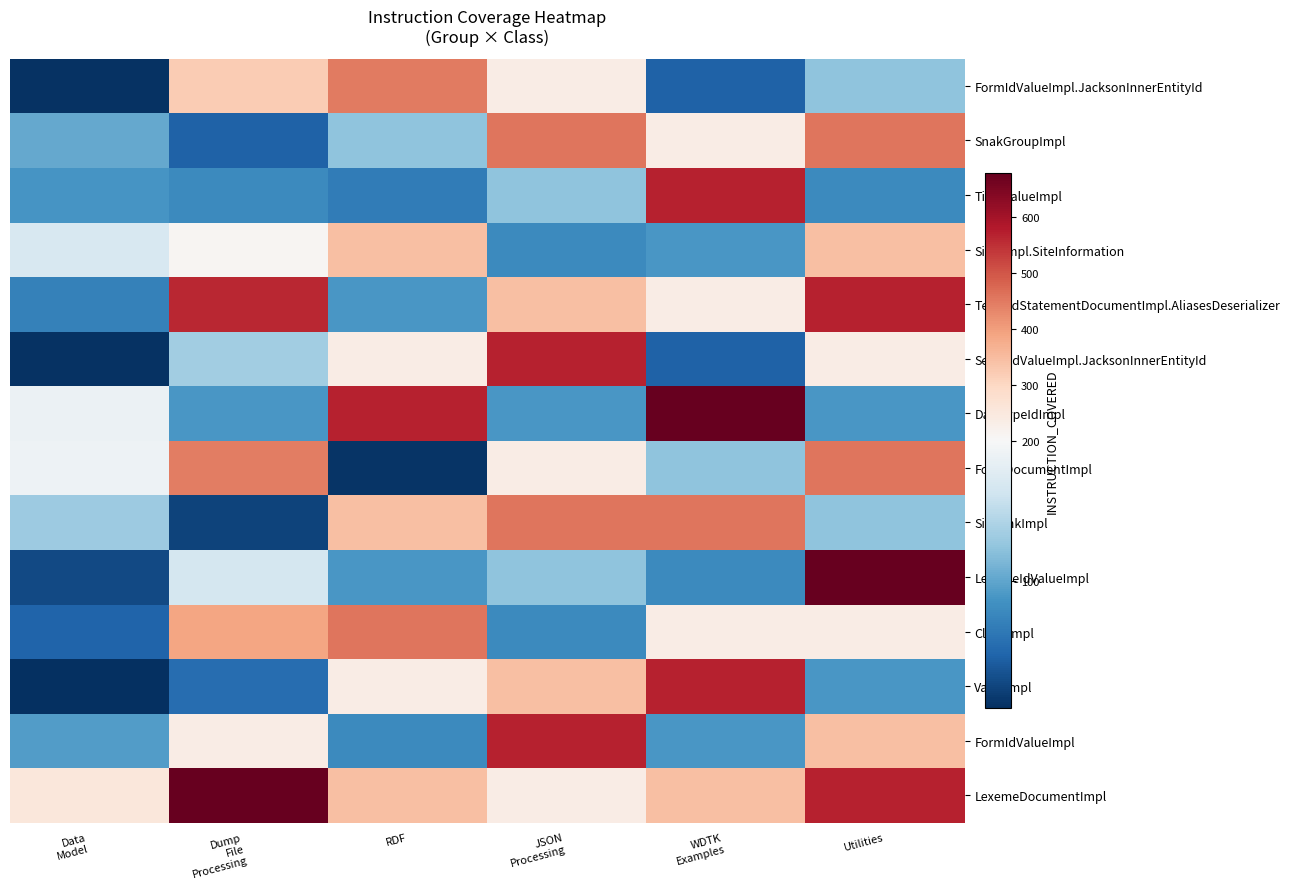

What is the difference between the highest and lowest values at JSON
Processing?

489